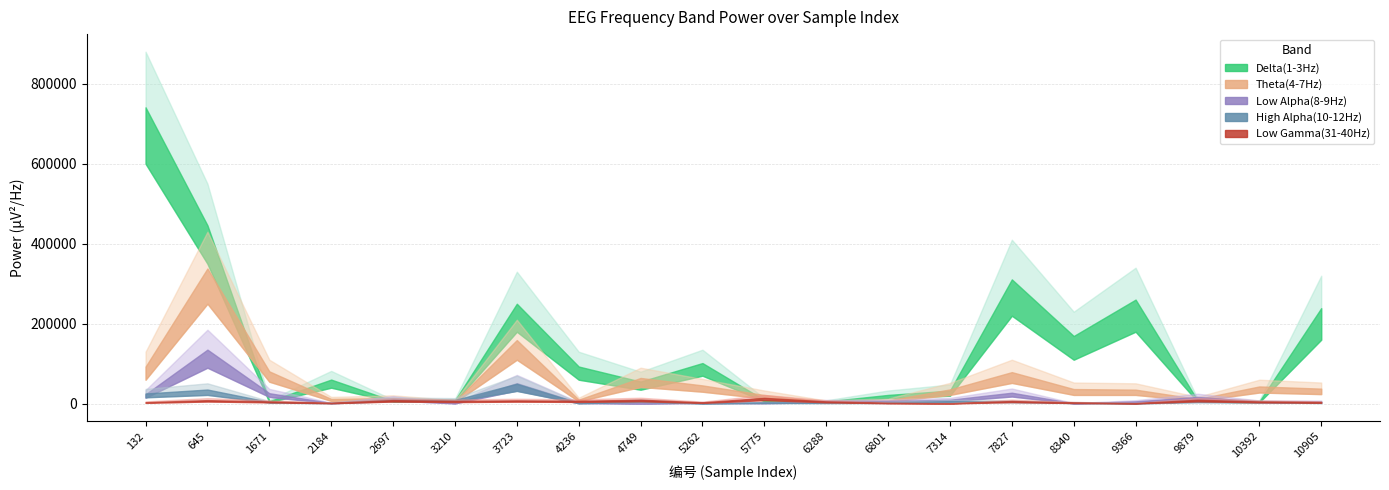

Rank the series by their maximum value, from lowest to highest.

Low Gamma(31-40Hz), High Alpha(10-12Hz), Low Alpha(8-9Hz), Theta(4-7Hz), Delta(1-3Hz)